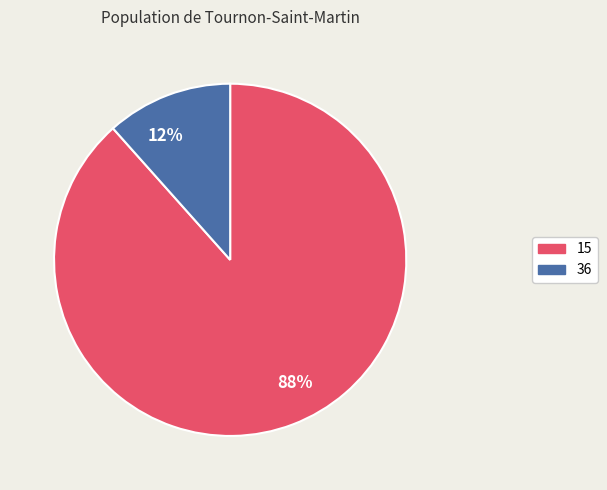

To the nearest percent, what is the combined percentage of 12% and 88%?

100%